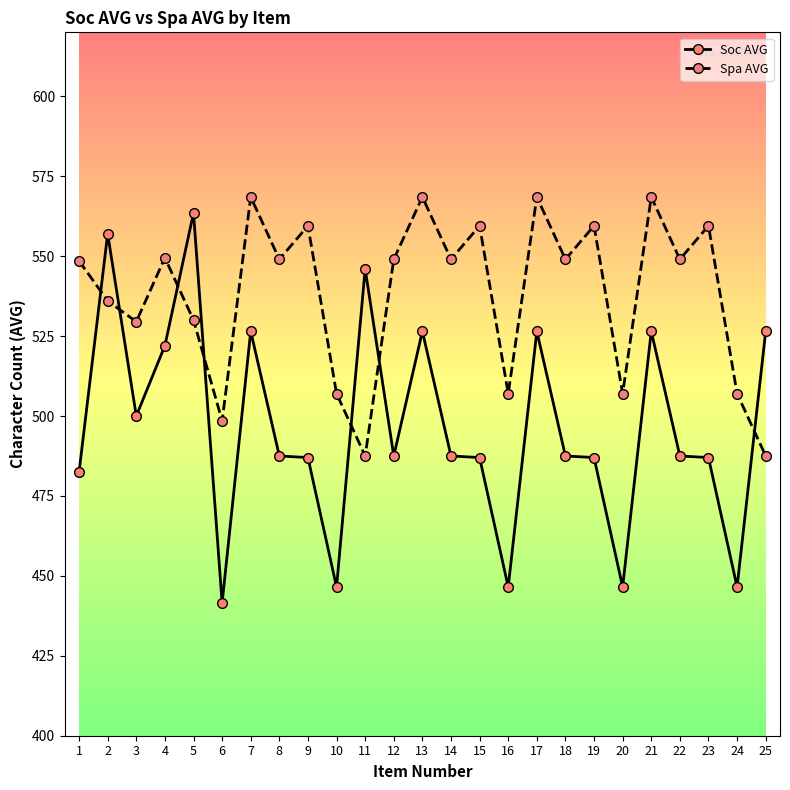

Rank the series at 11 from highest to lowest value.

Soc AVG, Spa AVG